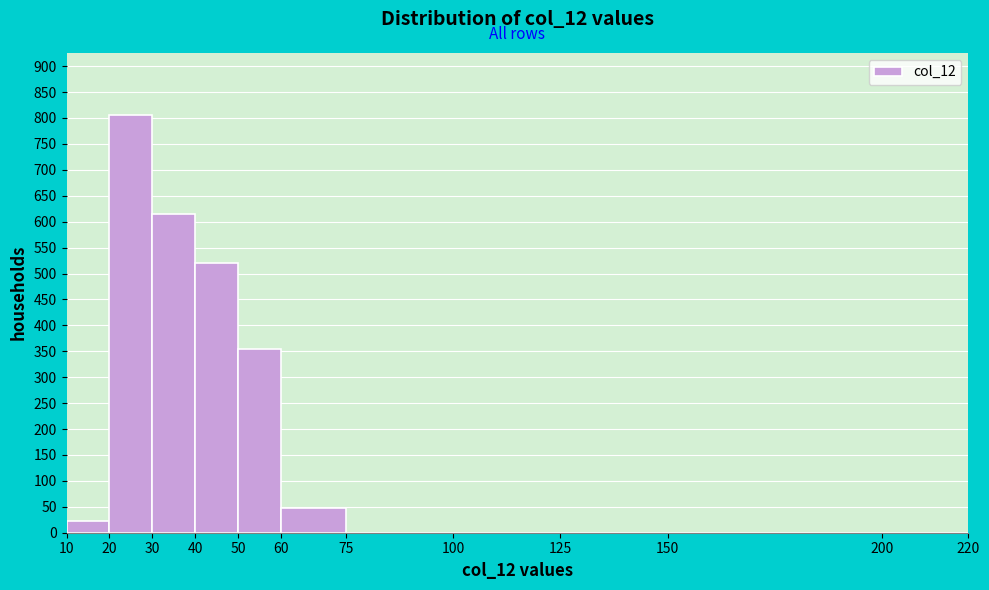

Reading left to right, transcribe this chart: for each bar, give the range it covers on the x-axis and its height. The values are not printed on the chart, so give them approximately, as read against the axis.

10 to 20: 20
20 to 30: 805
30 to 40: 615
40 to 50: 520
50 to 60: 355
60 to 75: 50
75 to 100: 0
100 to 125: 0
125 to 150: 0
150 to 200: 0
200 to 220: 0